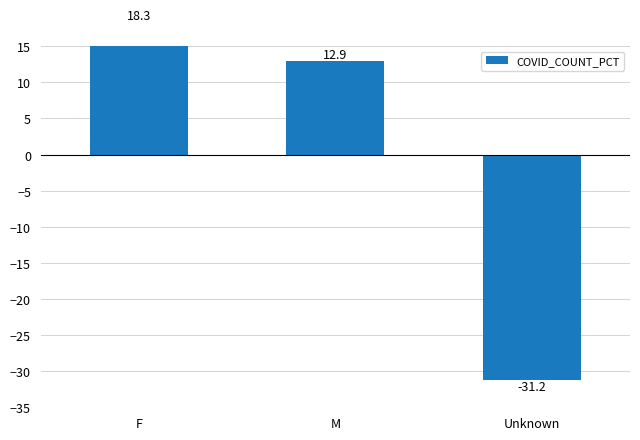

Reading left to right, transcribe all the data shown in this chart.

18.3	12.9	-31.2